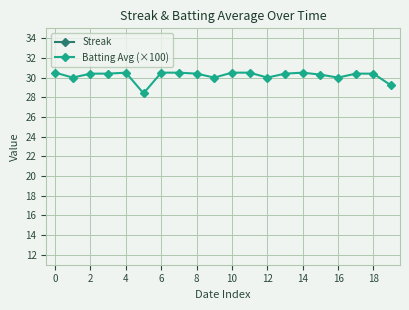

True or false: Streak and Batting Avg (×100) cross at least once.

False